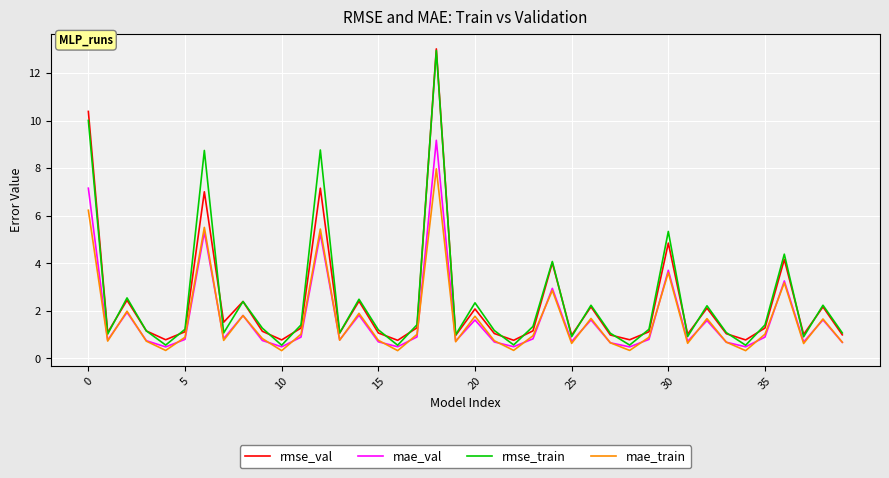

What is the highest value of the mae_train series?

8.0